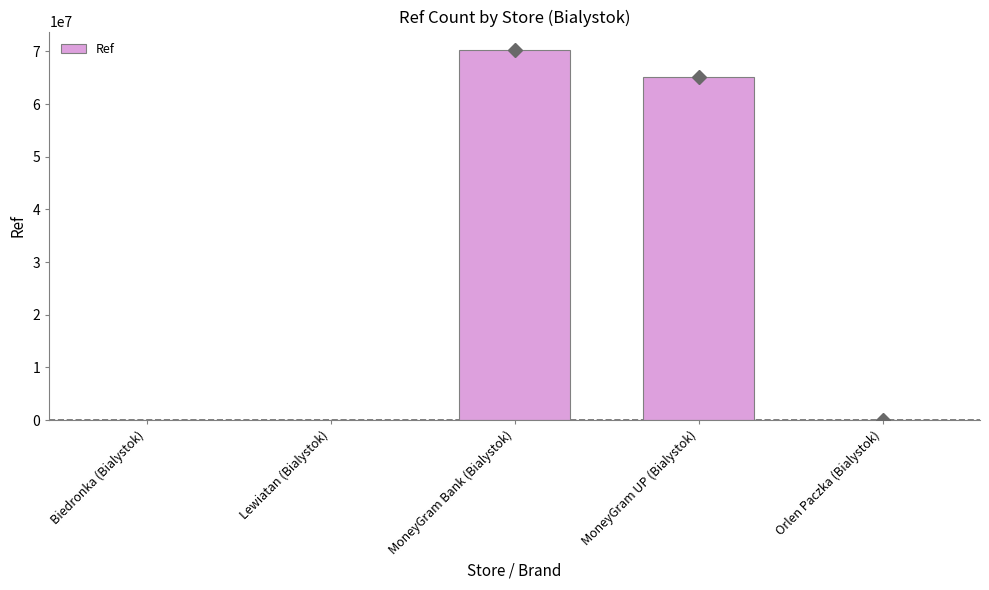

What is the sum of the values at Orlen Paczka (Bialystok) and Biedronka (Bialystok)?

113081